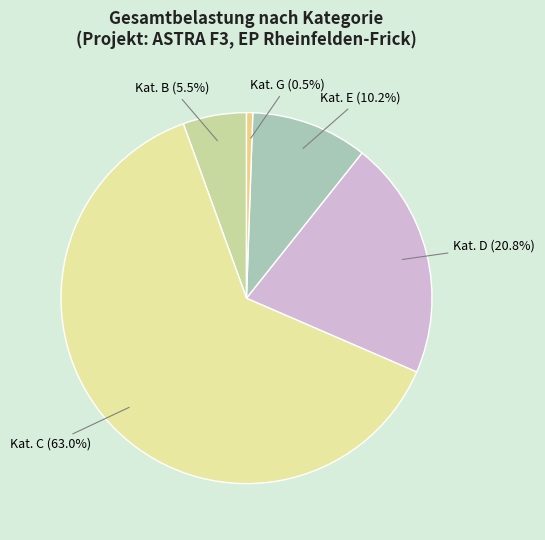

Which category has the smallest portion of the pie?

Kat. G (0.5%)